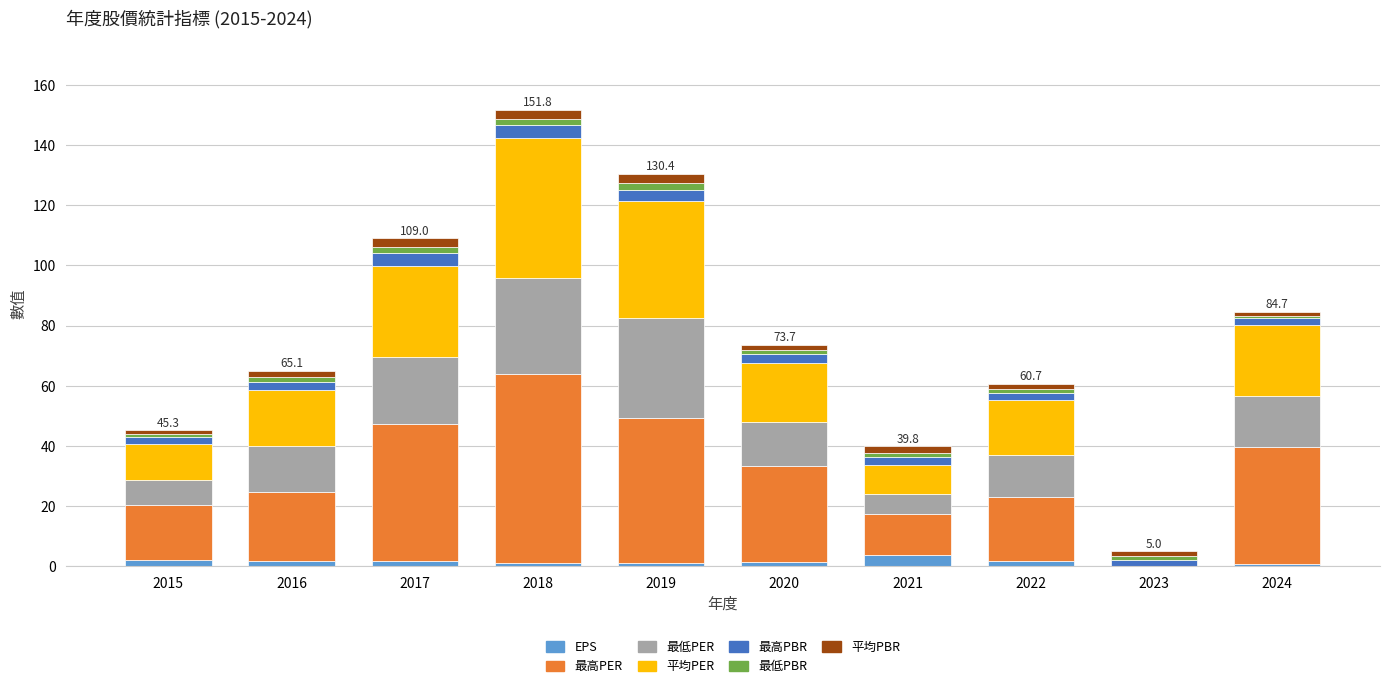

What is the average value of the 最高PBR series?

2.9